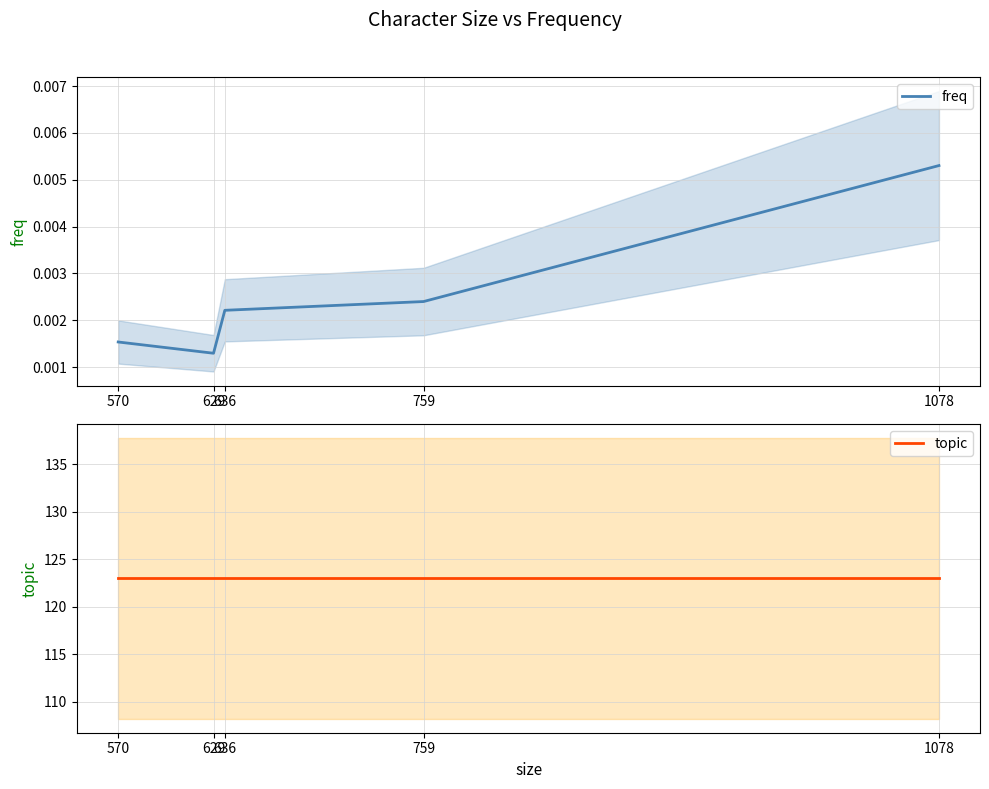

Rank the series by their maximum value, from highest to lowest.

topic, freq